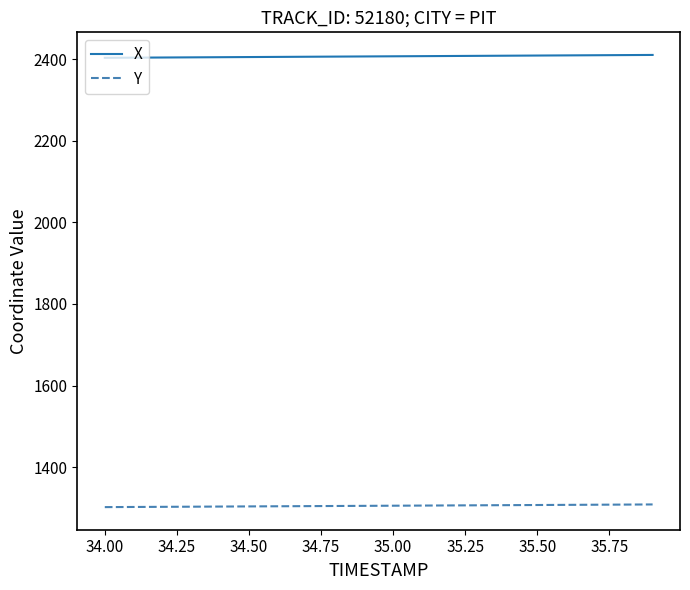

List the series in order of their peak value, lowest first.

Y, X